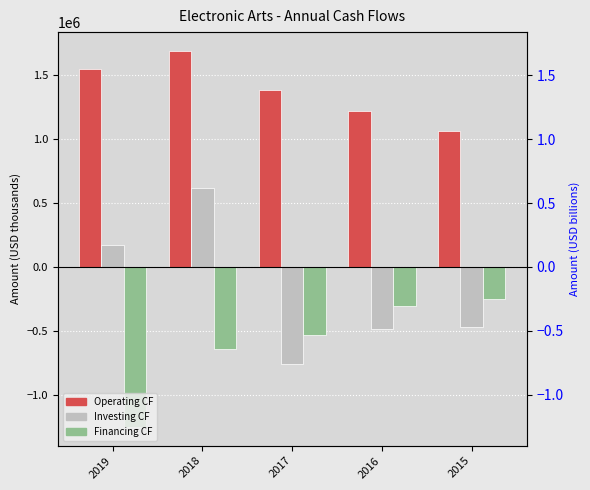

At which label is Net cash flows from investing activities closest to -68500?

2019